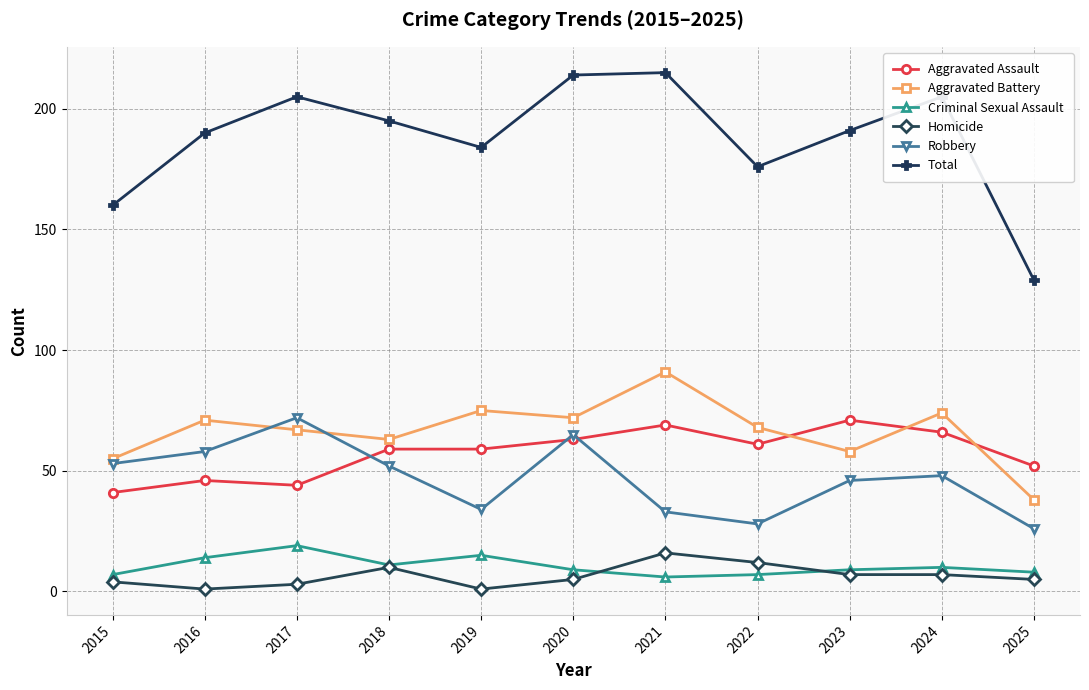

What are all the series names shown in the legend?

Aggravated Assault, Aggravated Battery, Criminal Sexual Assault, Homicide, Robbery, Total